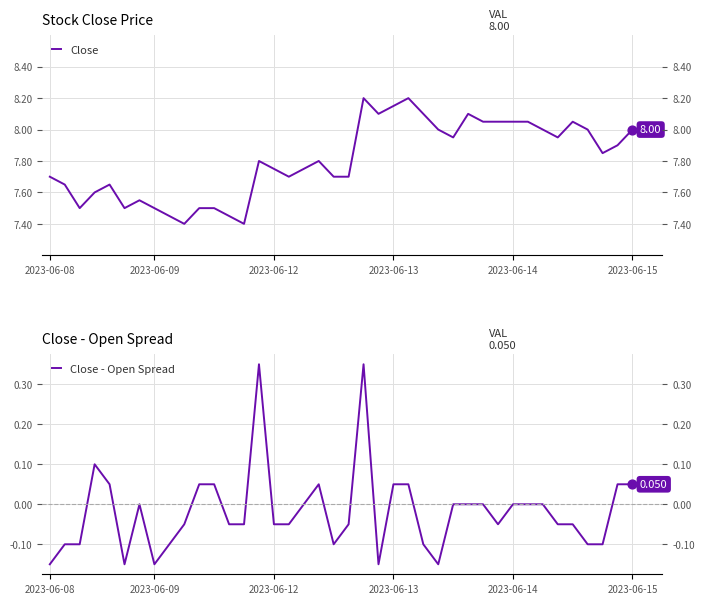

At which category is the sum across all series the highest?

21